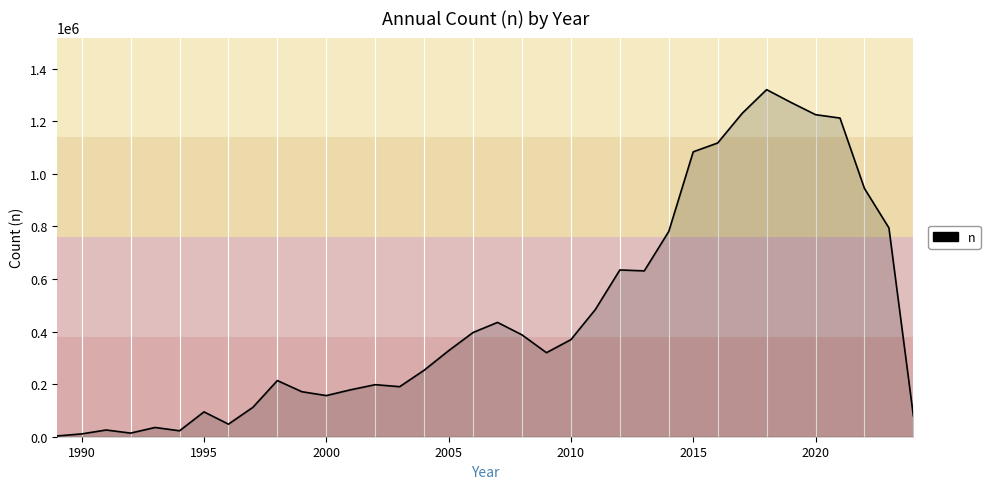

What is the difference between the maximum and minimum values?

1317781